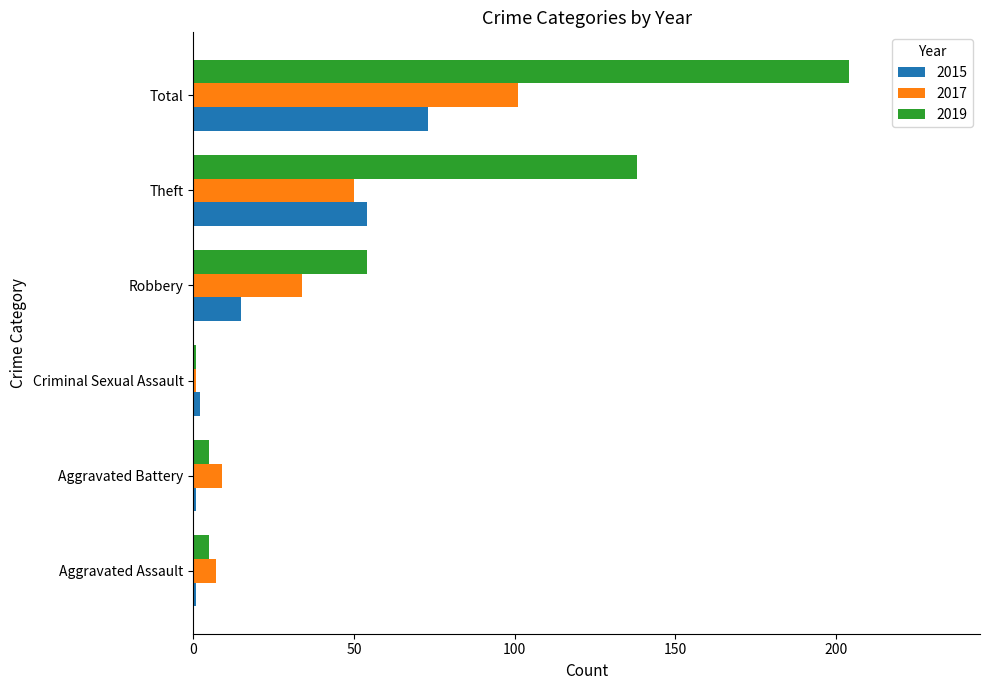

Between Aggravated Assault and Theft, which series saw the biggest shift?

2019